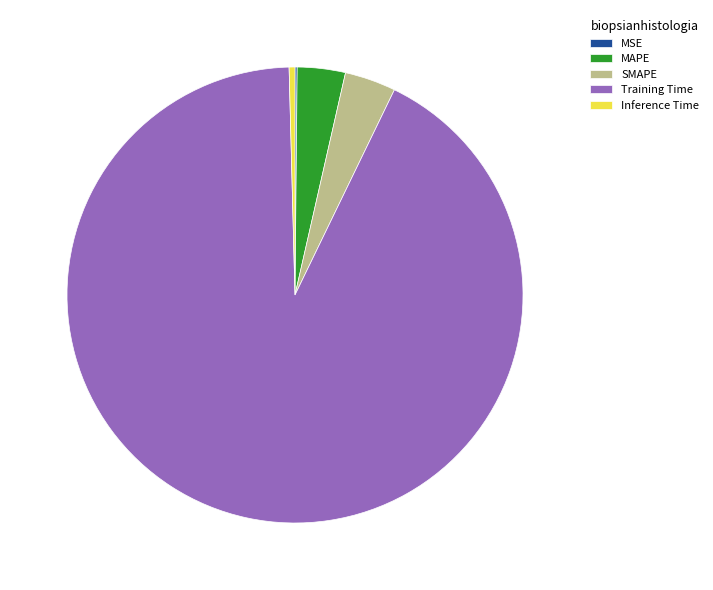

Which slice is the largest?

Training Time